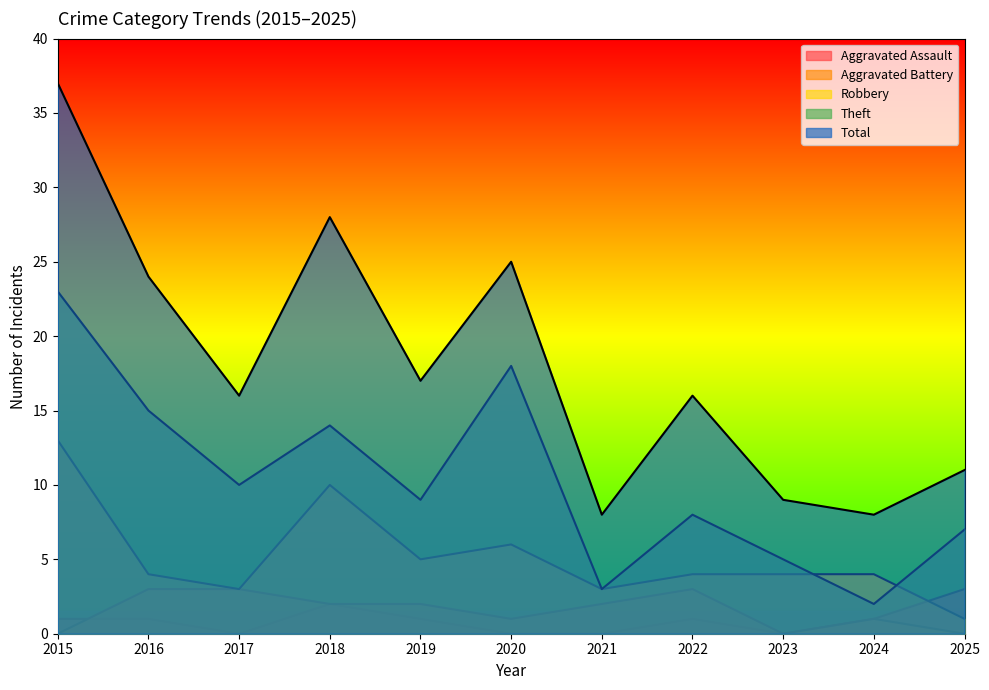

Reading left to right, extract all data points from this chart.

Aggravated Assault: 1	1	0	2	1	0	0	1	0	1	3
Aggravated Battery: 0	3	3	2	2	1	2	3	0	1	0
Robbery: 13	4	3	10	5	6	3	4	4	4	1
Theft: 23	15	10	14	9	18	3	8	5	2	7
Total: 37	24	16	28	17	25	8	16	9	8	11